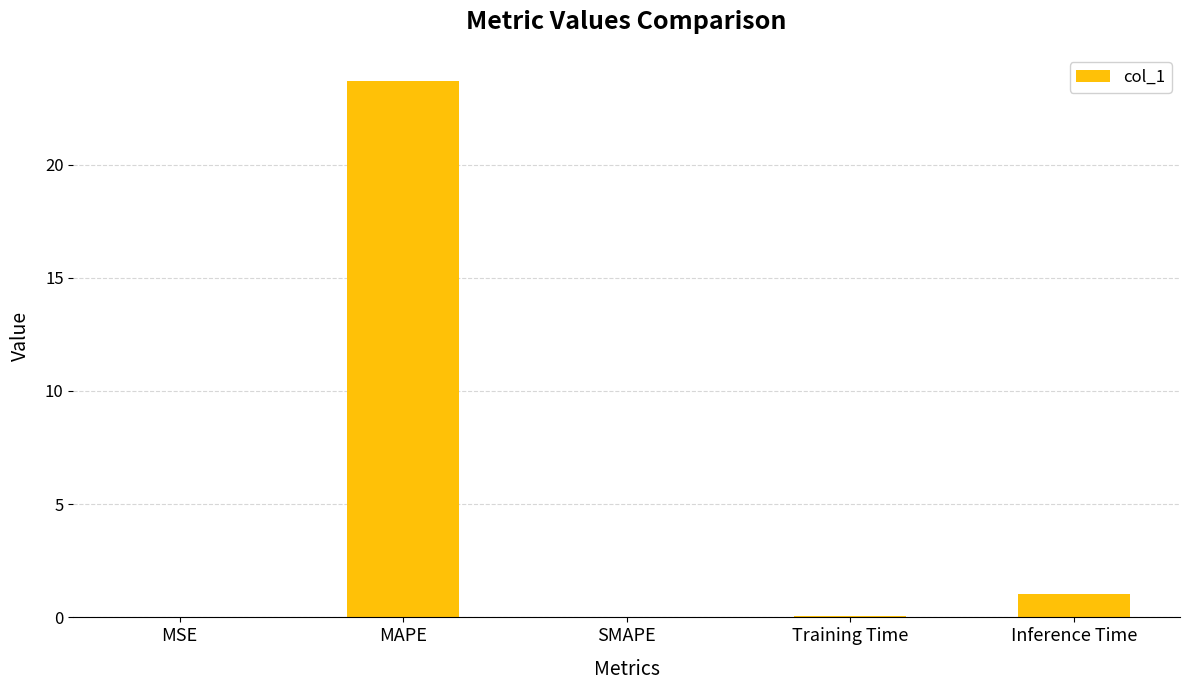

At which category does the chart reach its peak across all series?

MAPE